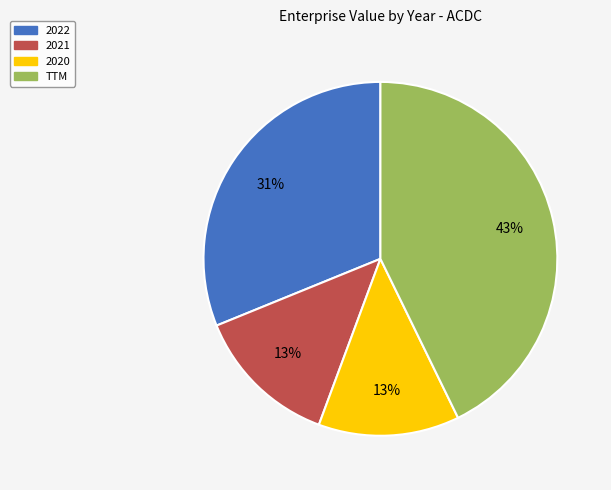

Which slice is the largest?

TTM